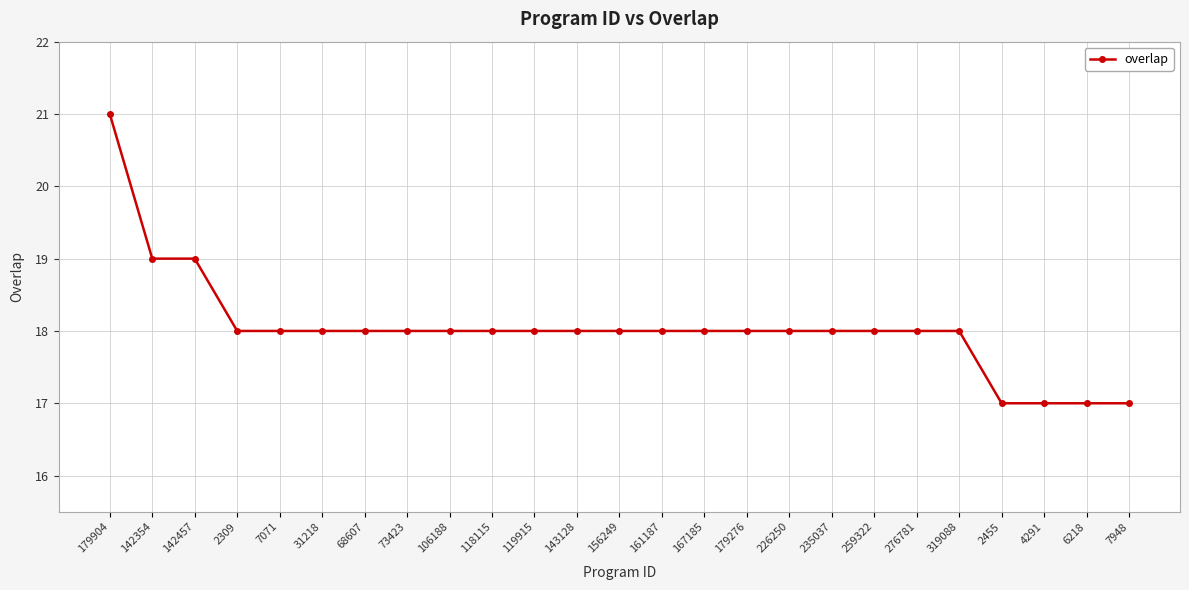

Read the value at 142457.

19